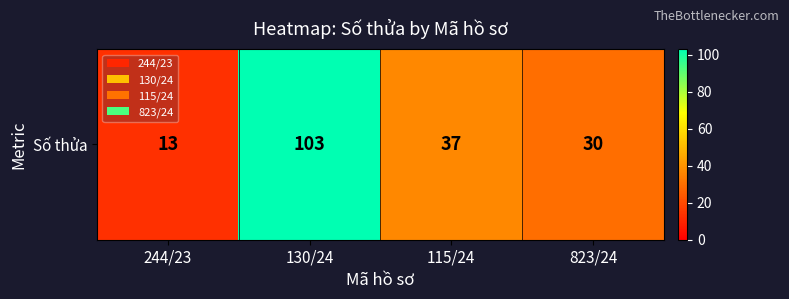

Reading right to left, what are all the values shown in this chart?

823/24=30	115/24=37	130/24=103	244/23=13